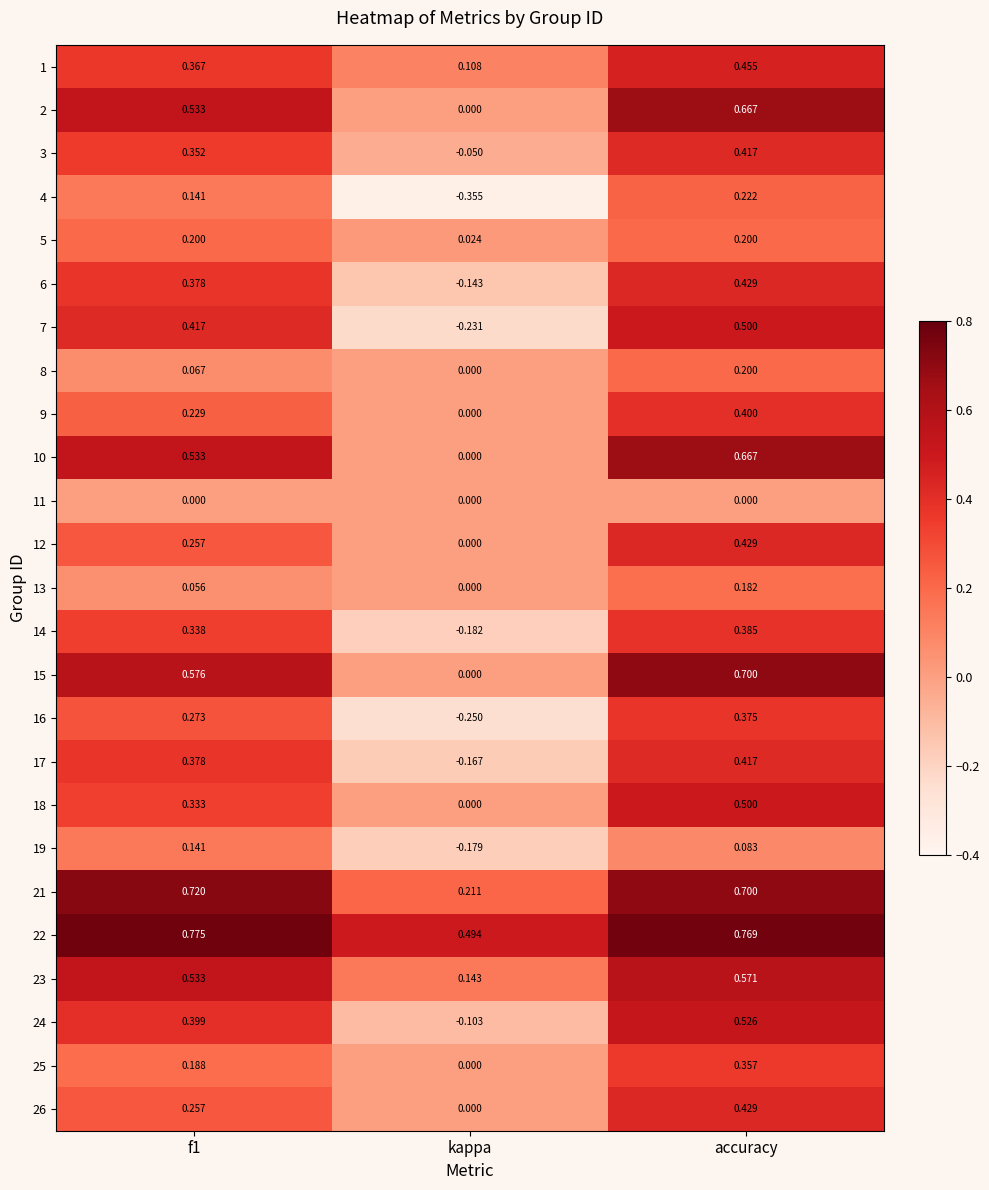

At which category does the chart reach its minimum across all series?

kappa